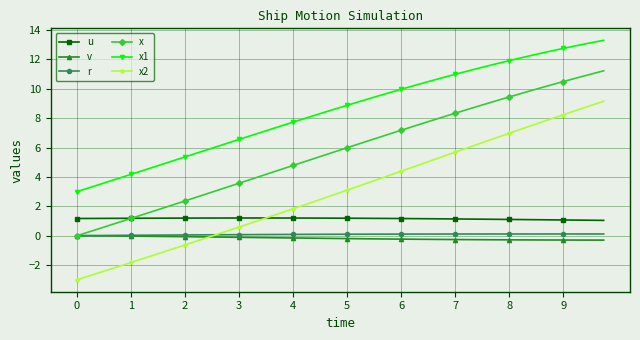

True or false: v and x1 cross at least once.

False